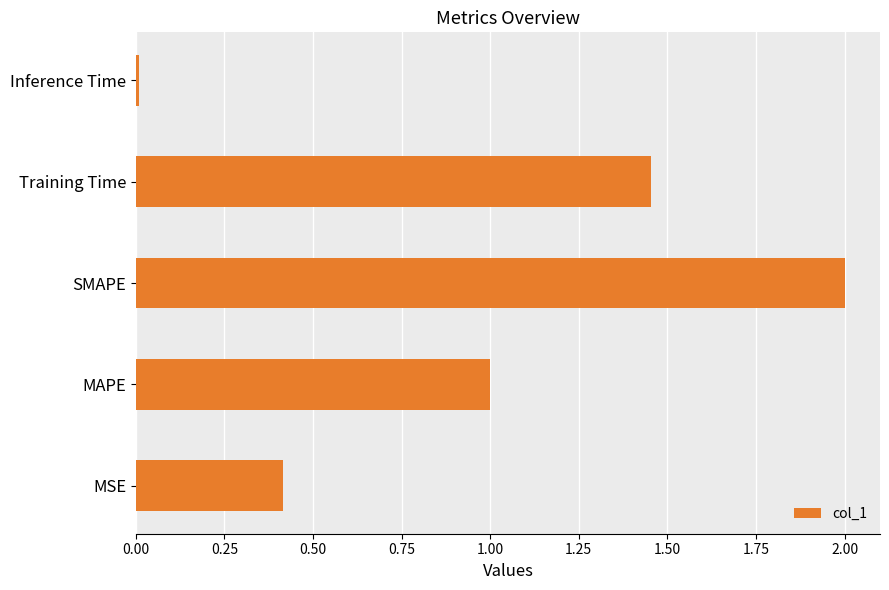

Rank the categories by value from highest to lowest.

SMAPE, Training Time, MAPE, MSE, Inference Time